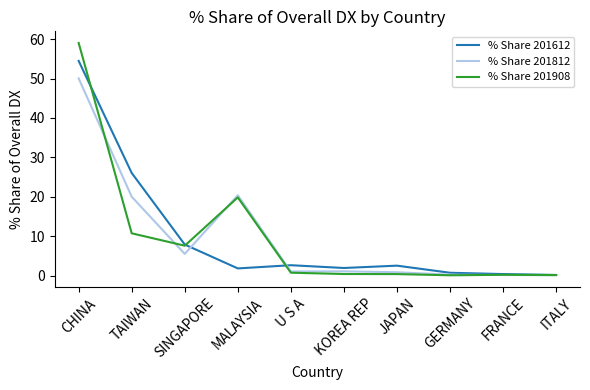

What are all the series names shown in the legend?

% Share 201612, % Share 201812, % Share 201908